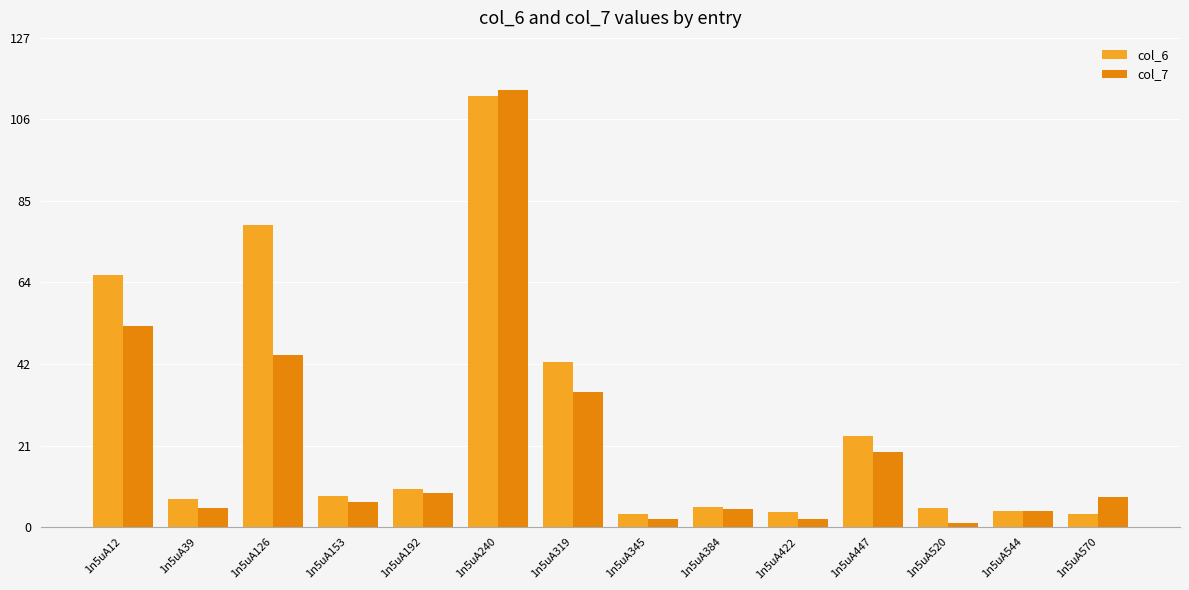

Where does the col_7 series first go above 7?

1n5uA12